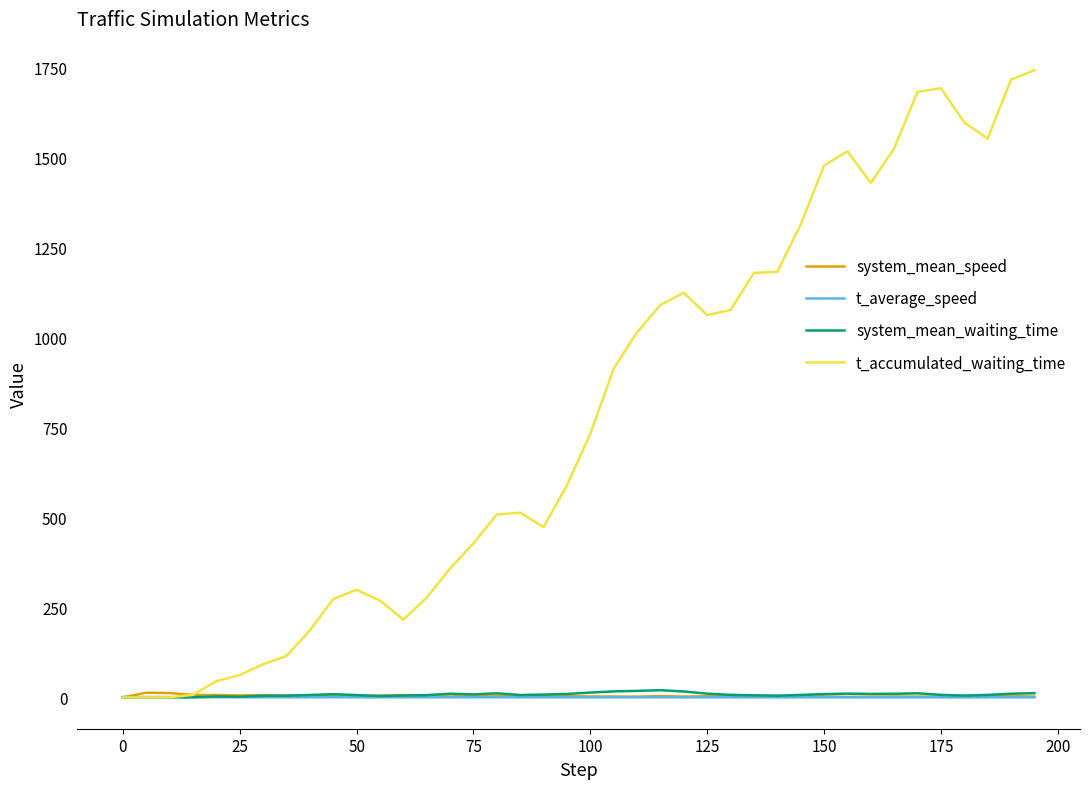

What is the maximum value shown in the chart?

1742.0